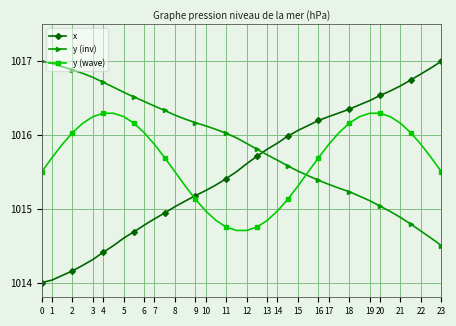

True or false: y (inv) and y (wave) cross at least once.

True